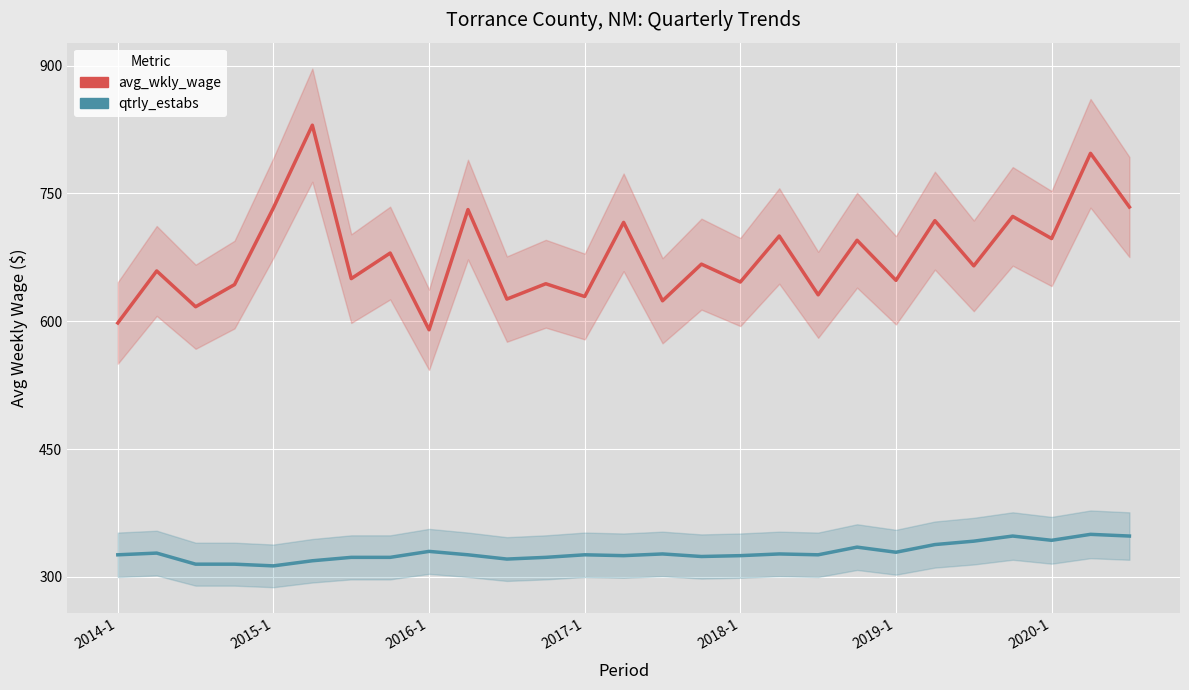

What is the minimum value shown in the chart?

313